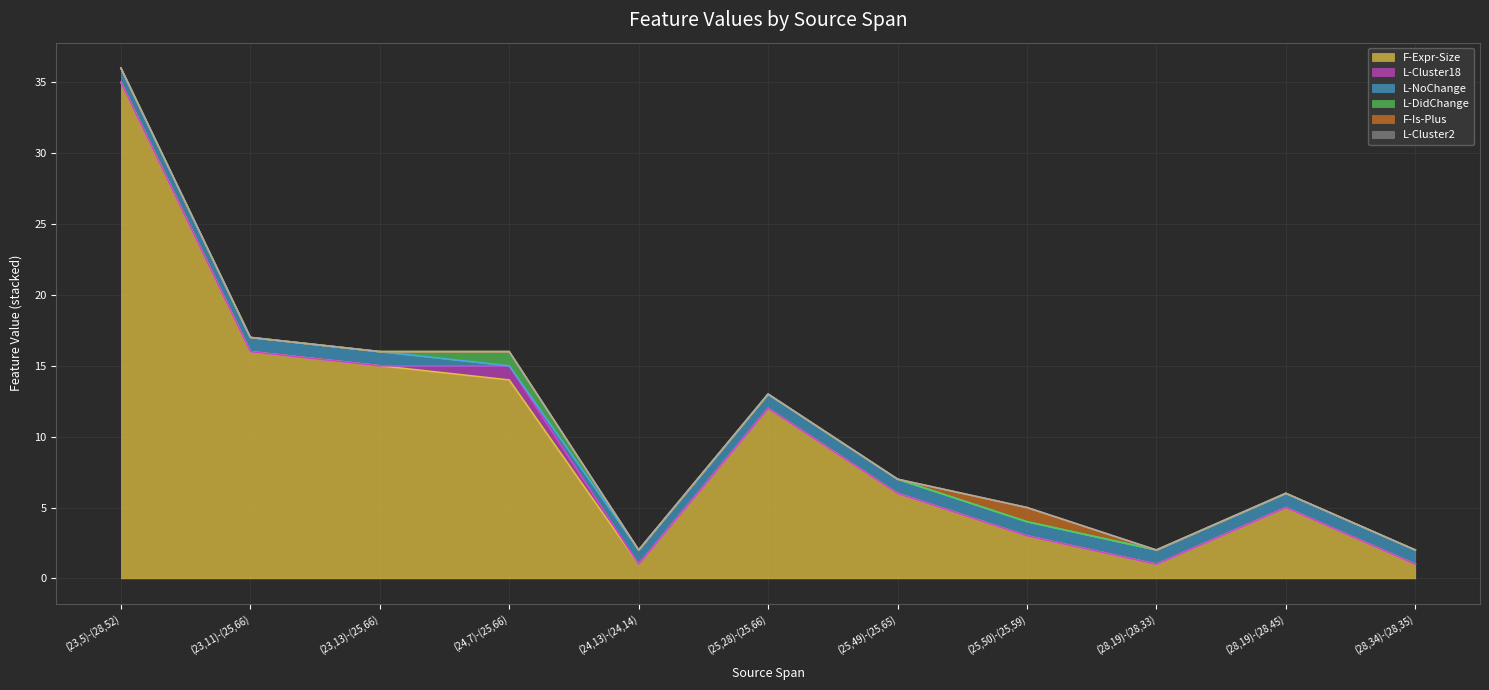

What is the label of the 3rd point from the right?

(28,19)-(28,33)